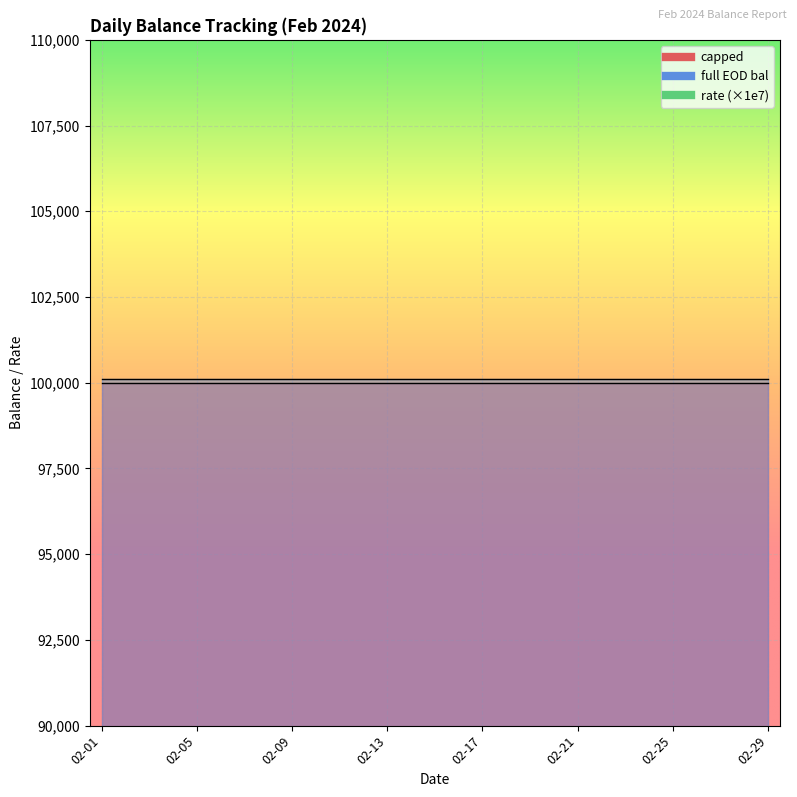

Which series has the widest spread of values?

capped